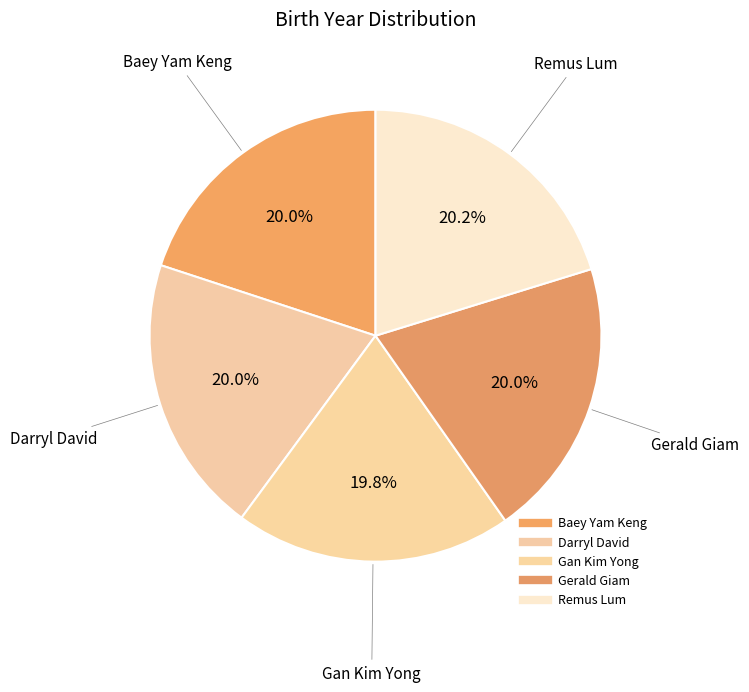

Count the number of slices in the pie.

5